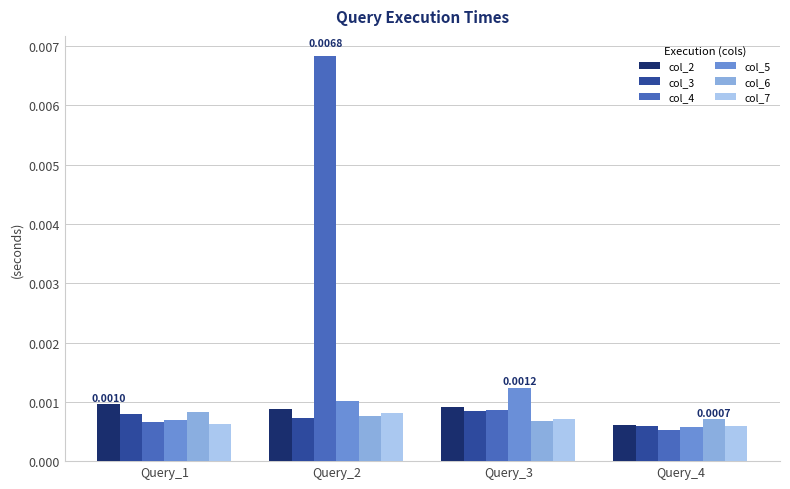

Does the chart contain stacked bars?

No